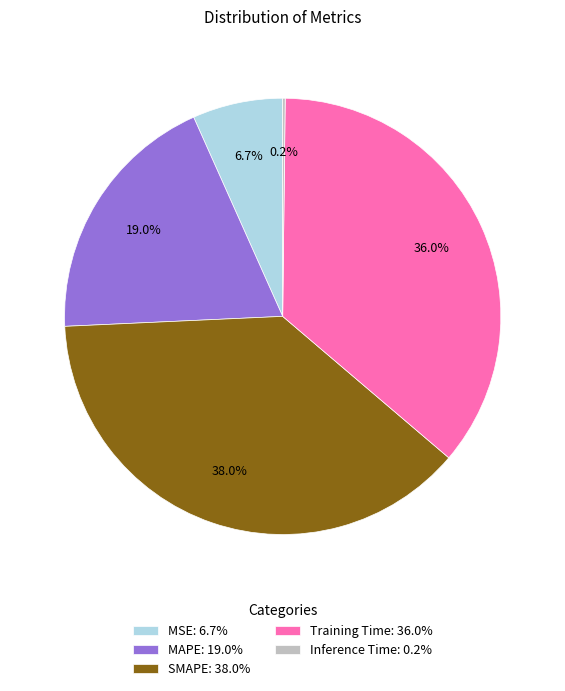

Which has a higher value, MAPE or Training Time?

Training Time